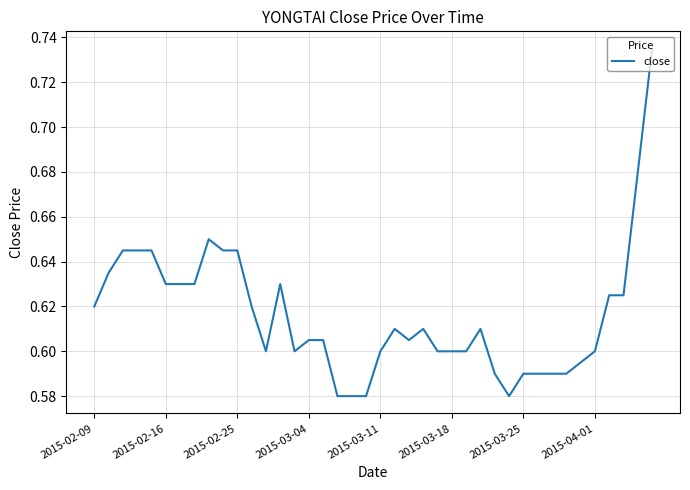

How many interior local valleys (lower than both neighbors) does the data have?

4